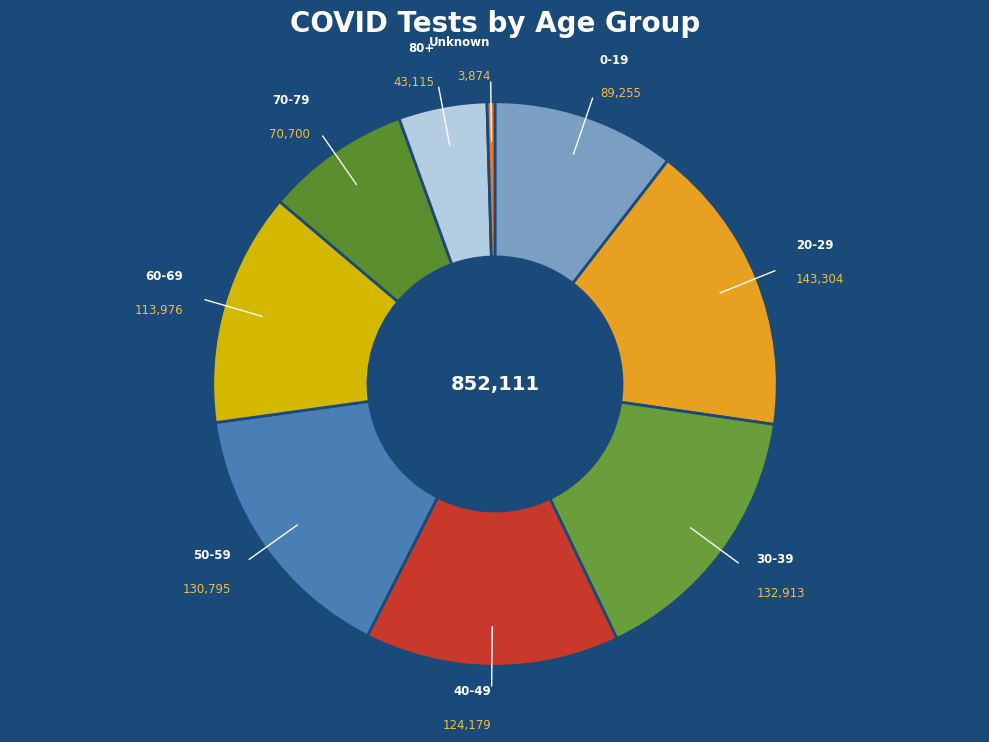

Do 80+ and 50-59 together represent more than half of the pie?

No